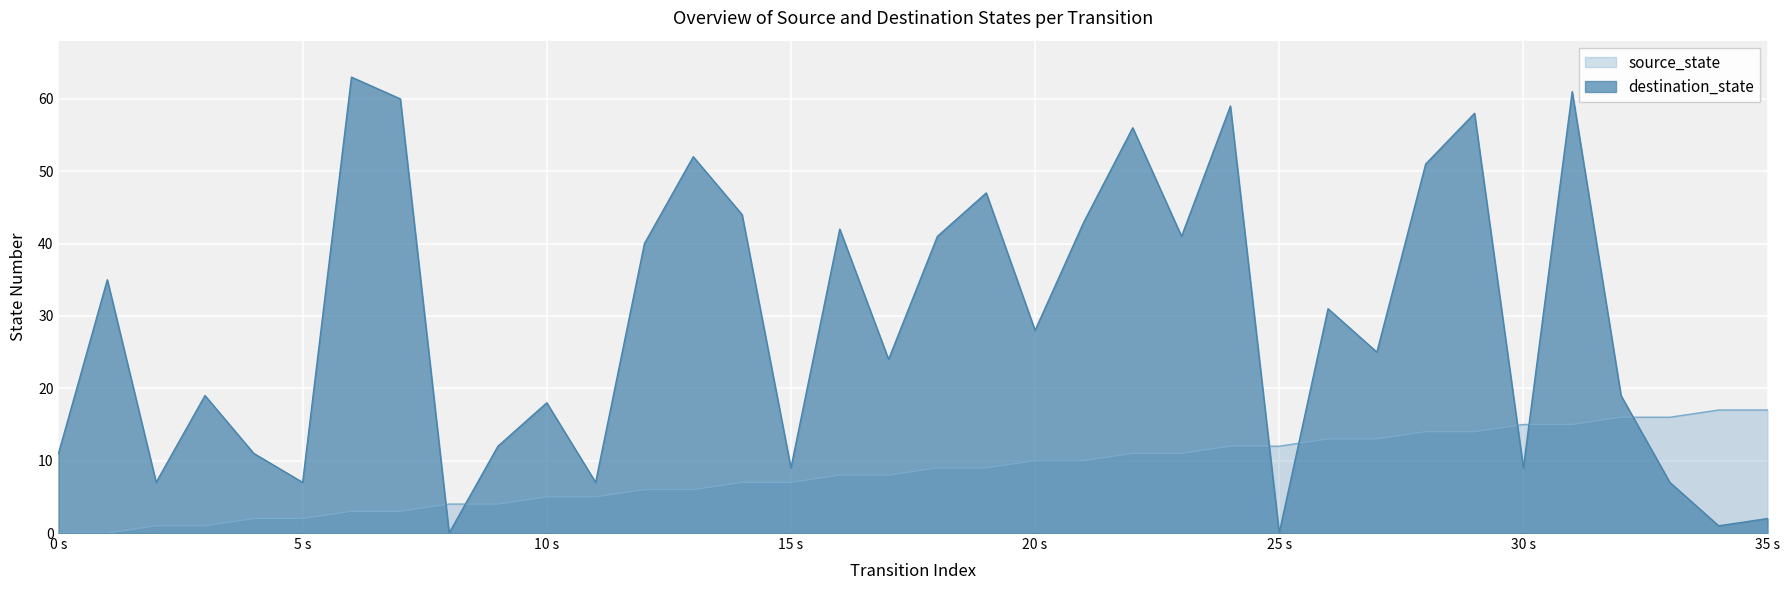

What is the sum of the source_state values at 26 and 19?

22